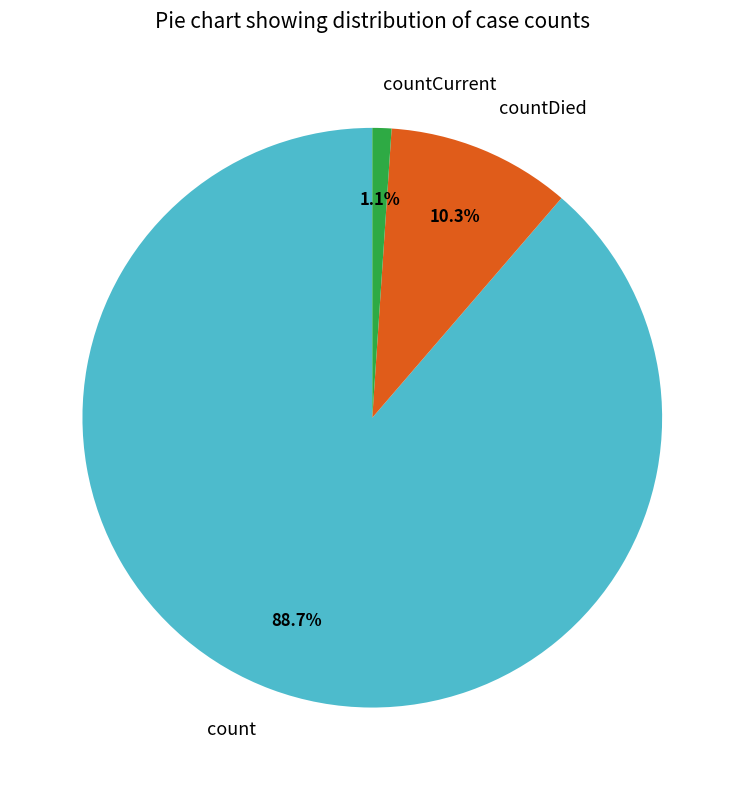

How many segments does this pie chart have?

3